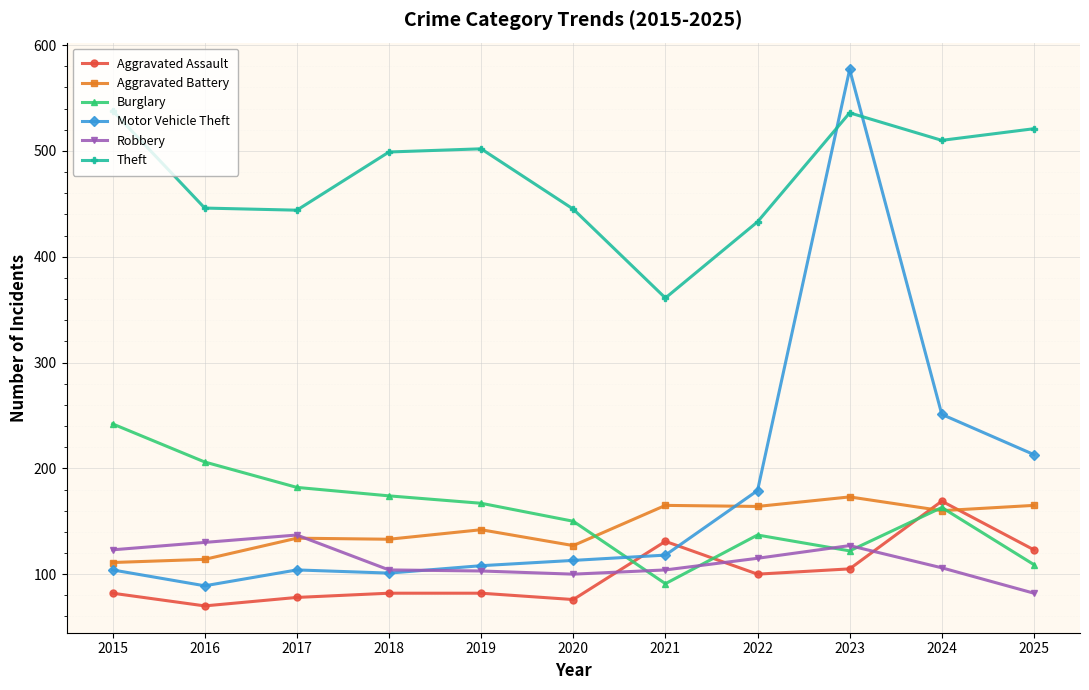

What is the spread (max minus min) of values at 2021?

270